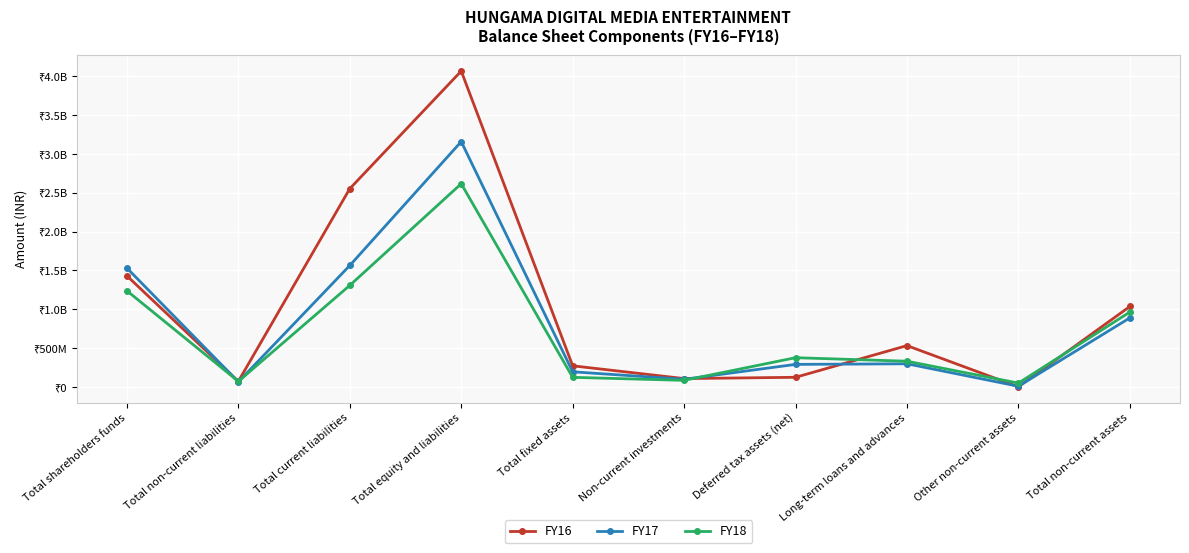

Between which two adjacent categories do FY18 and FY17 first intersect?

Total shareholders funds and Total non-current liabilities